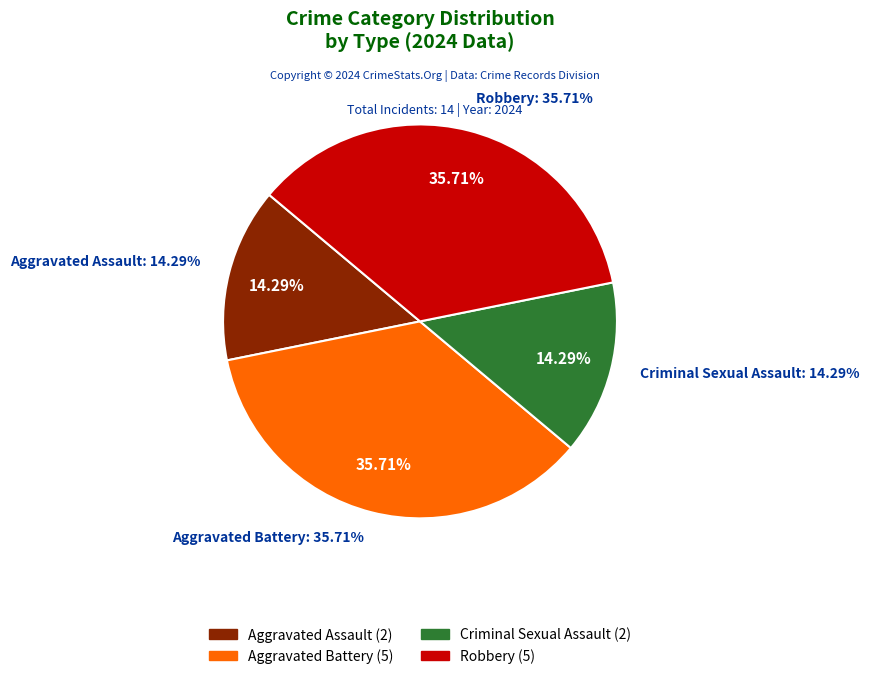

The Aggravated Battery slice represents 36% of the pie. True or false?

True